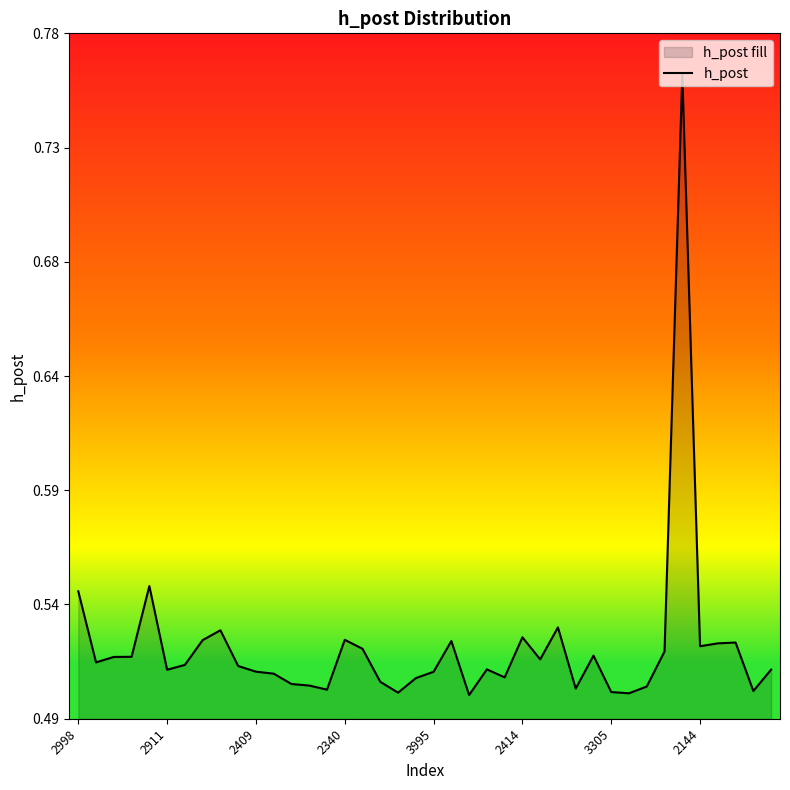

Where is the data nearest to the value 0?

22